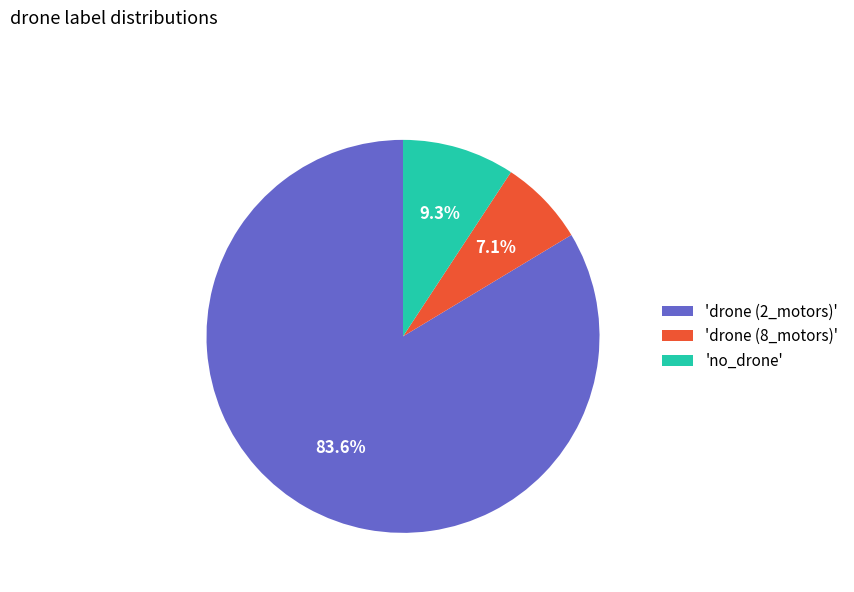

How much of the chart is everything except 'drone (8_motors)'?

92.9%